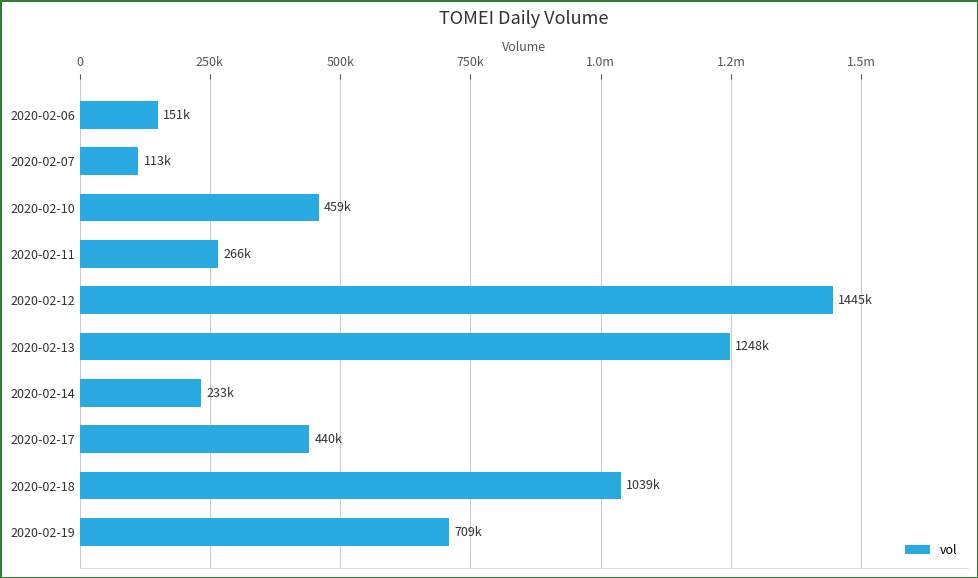

What is the minimum value shown in the chart?

112600